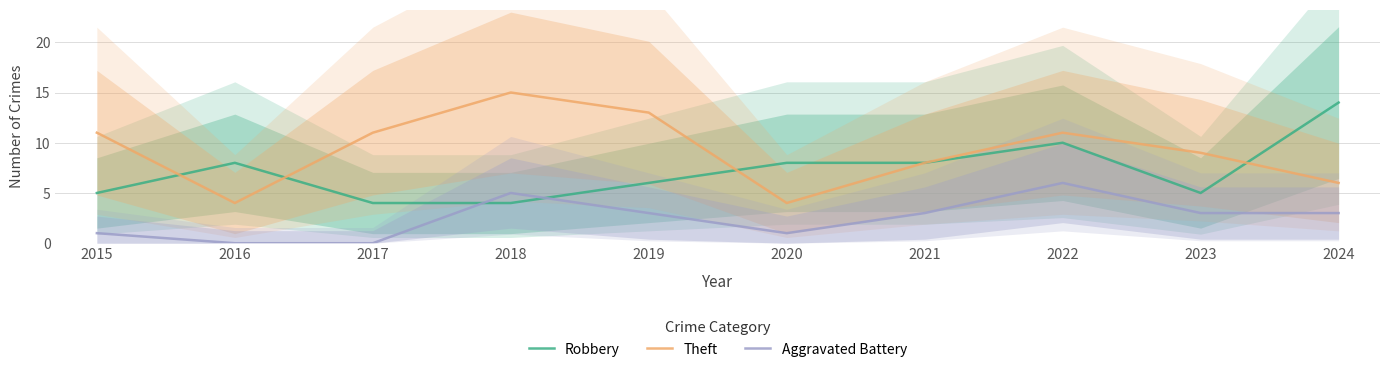

What is the value of the Robbery point at the 1st from the left?

5